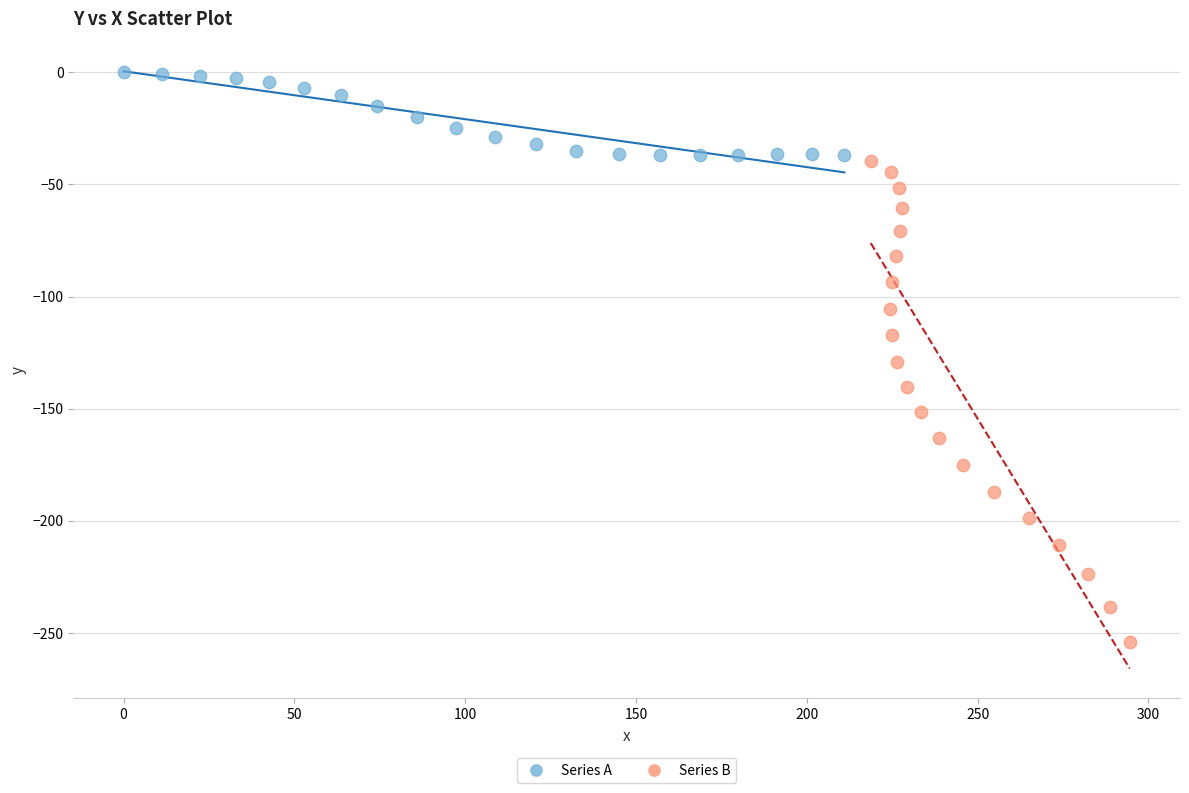

Which series reaches the minimum Y coordinate?

Series B